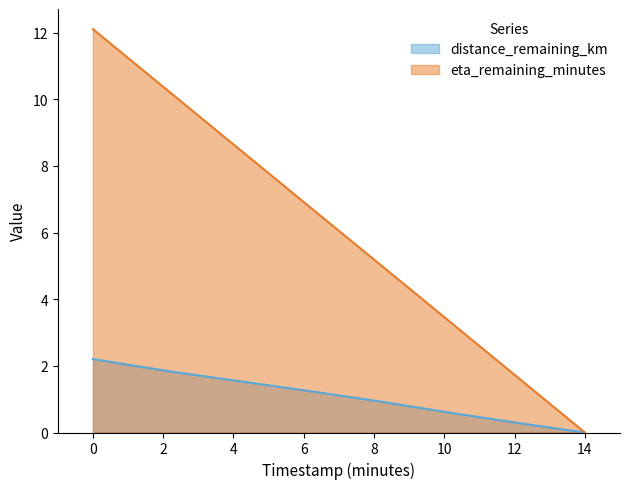

Does the chart have visible grid lines?

No